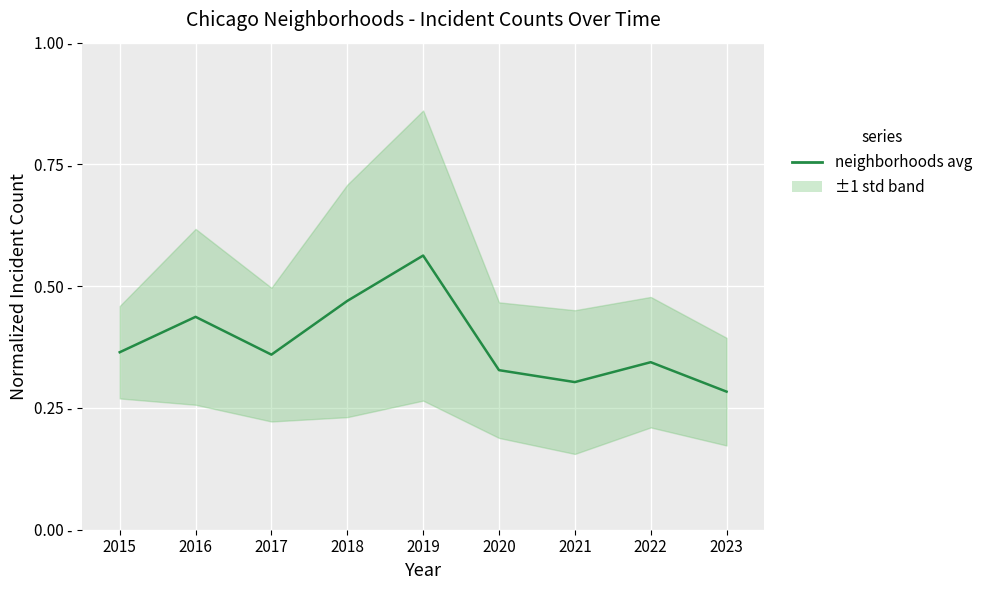

What is the value of the 5th point from the left?

0.6